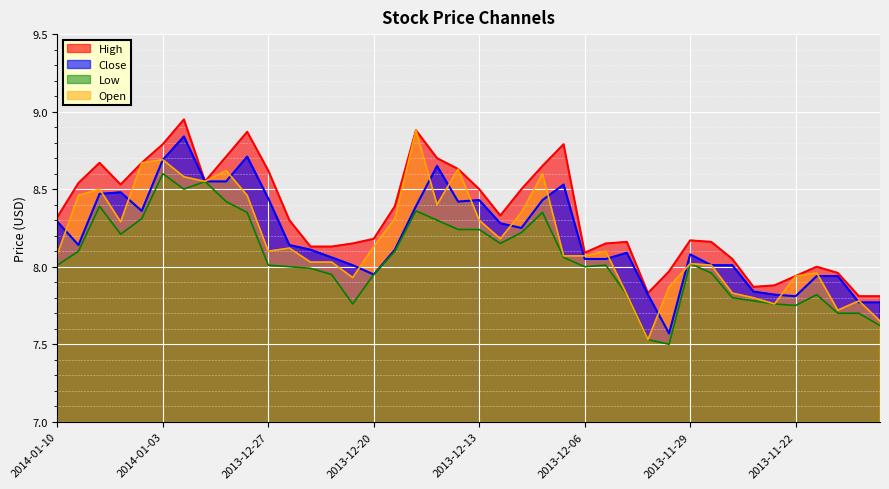

What is the label of the 4th point from the right?

2013-11-21